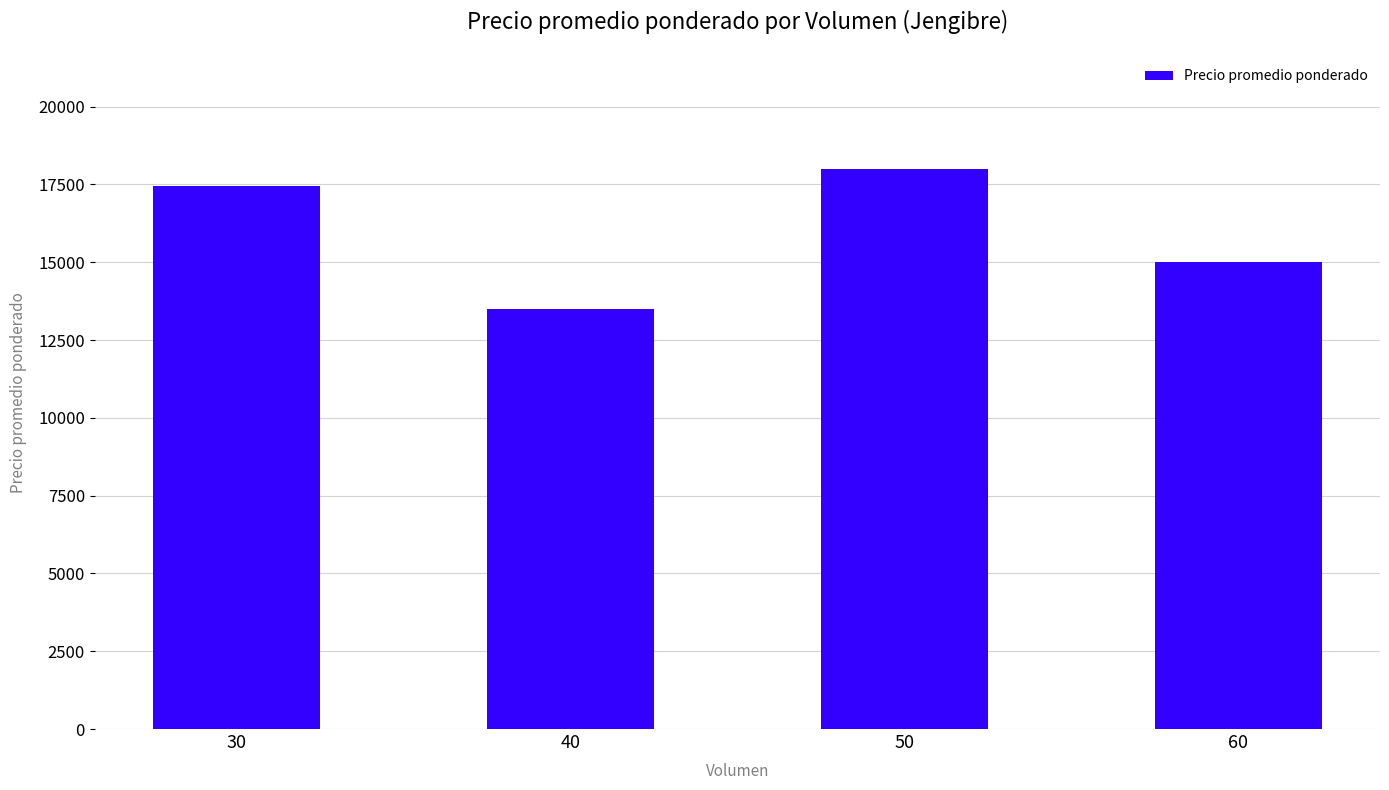

What value does the data have at 50?

18000